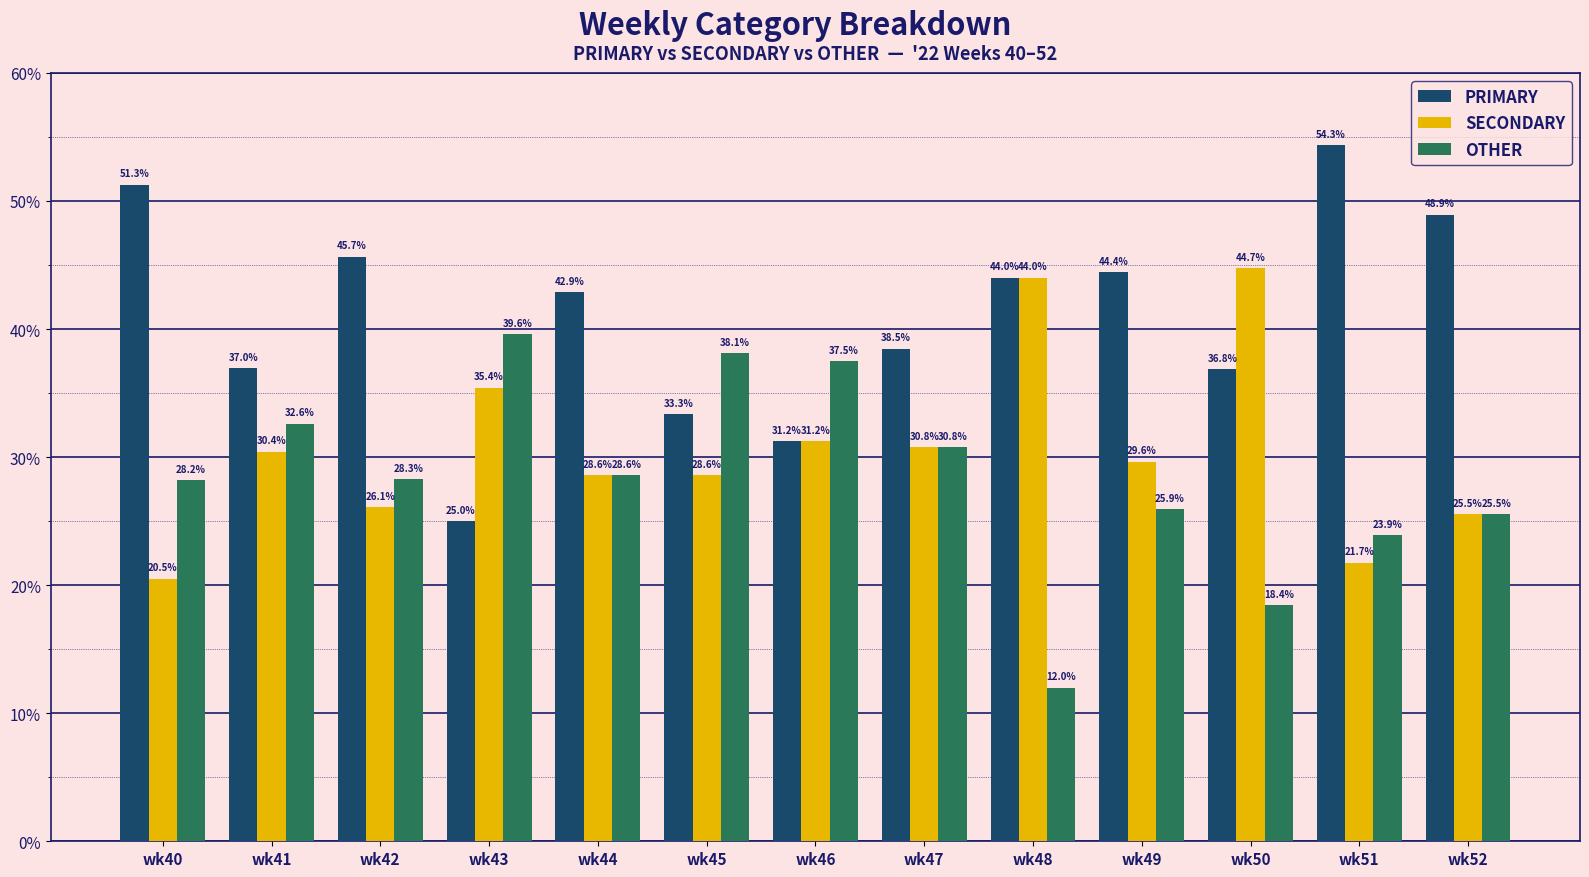

Which series changed the most between wk40 and wk49?

SECONDARY